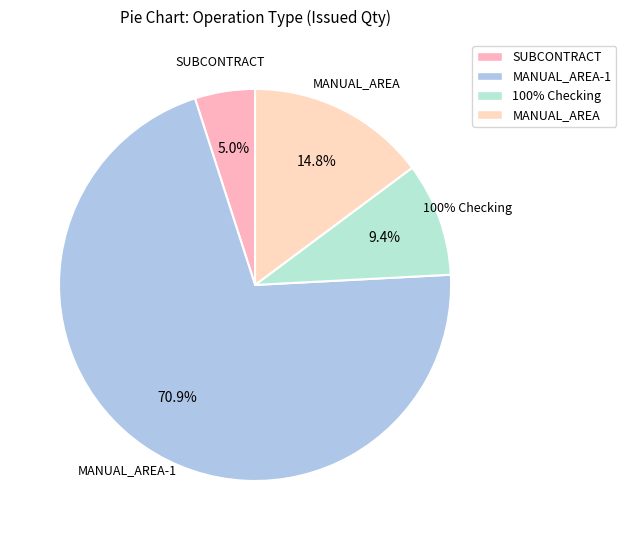

Which has a higher value, MANUAL_AREA-1 or MANUAL_AREA?

MANUAL_AREA-1